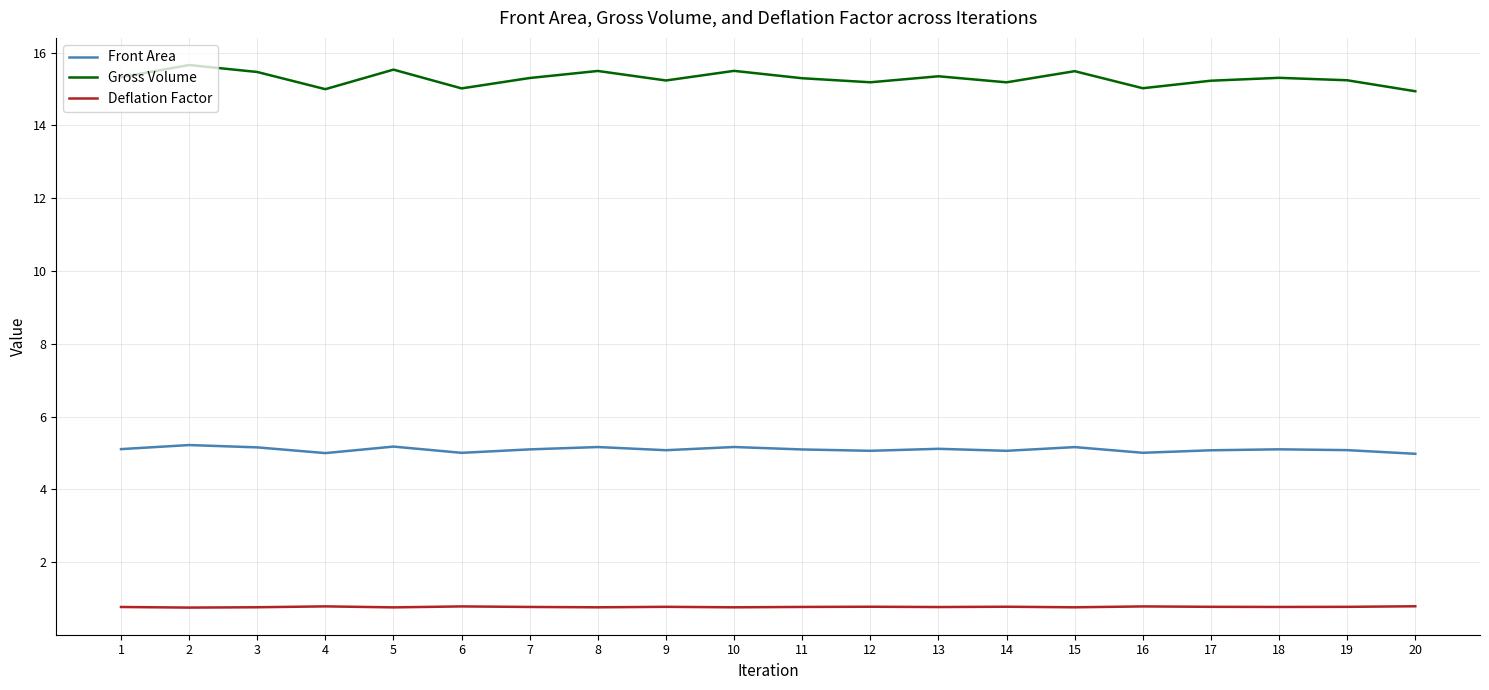

What is the spread (max minus min) of values at 10?

14.7